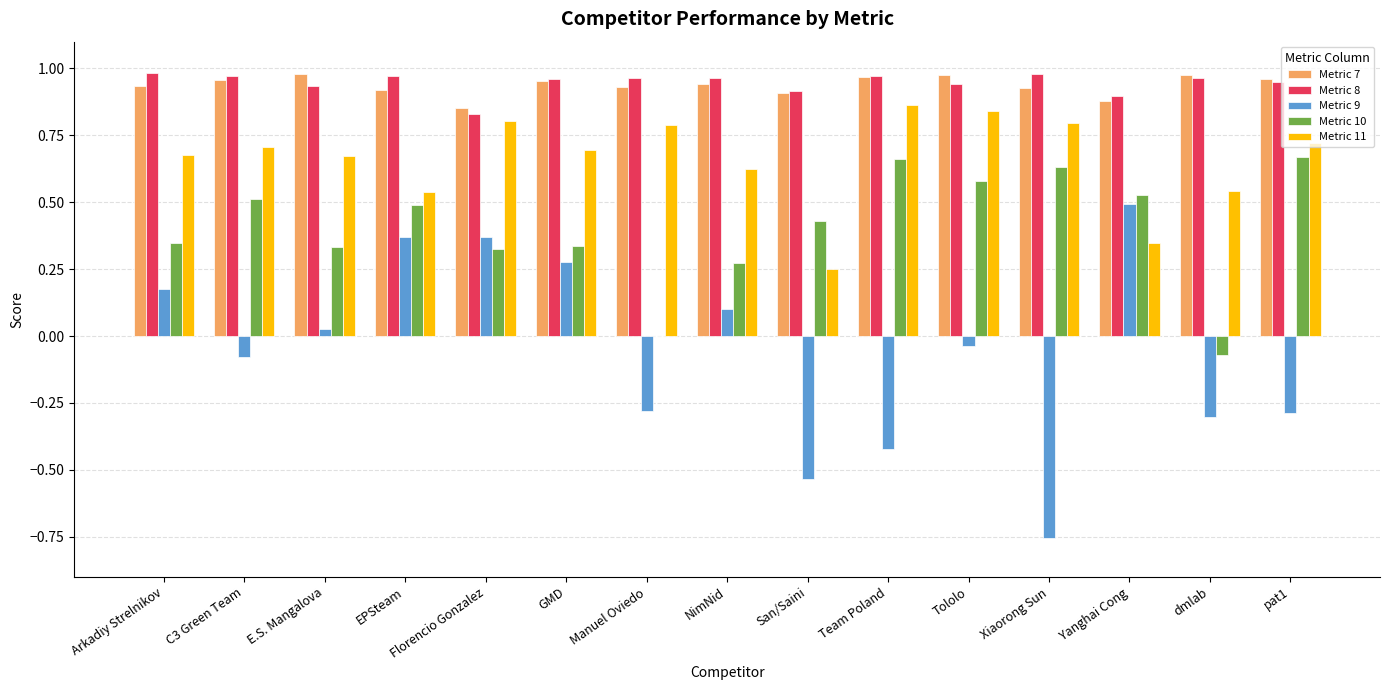

What is the sum of all Metric 9 values?

-0.9